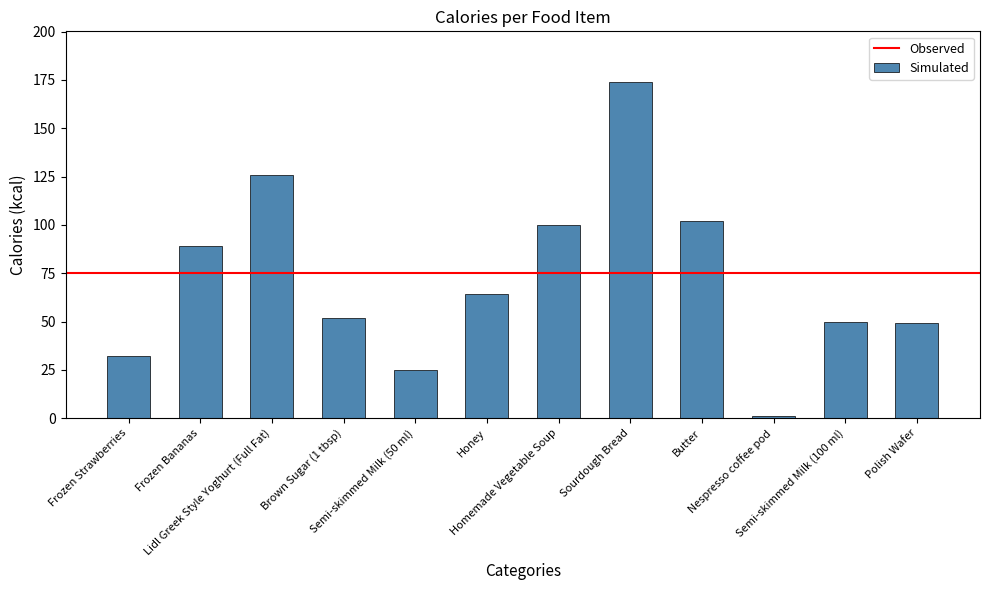

What is the maximum value shown in the chart?

174